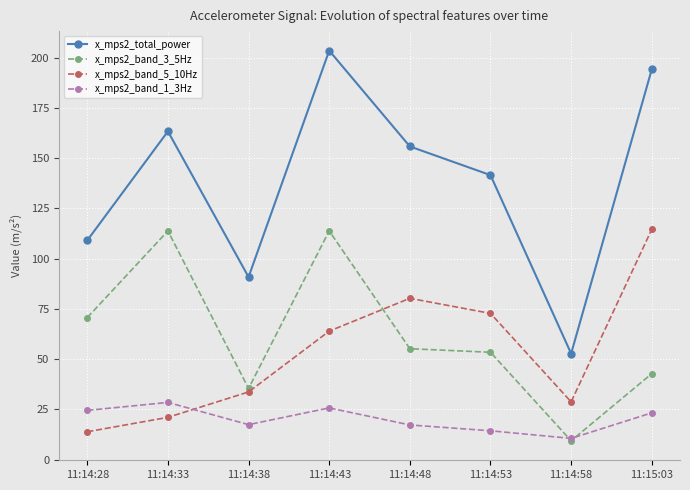

How many times do x_mps2_band_3_5Hz and x_mps2_band_5_10Hz cross each other?

1